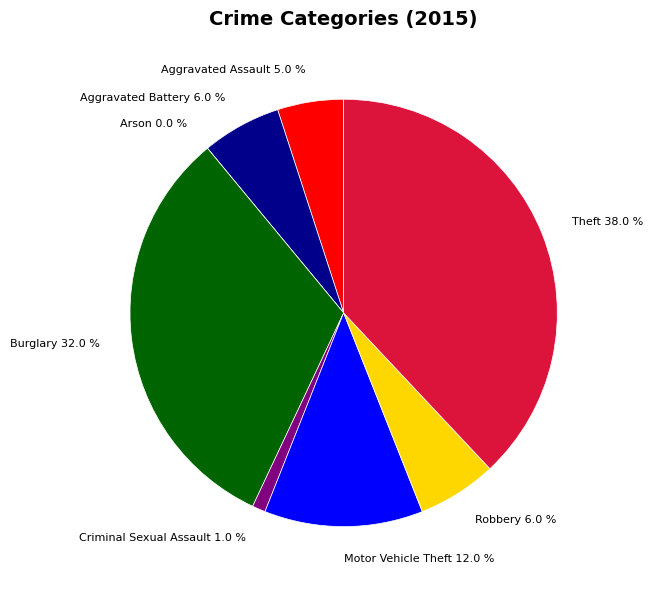

What is the smallest slice in the pie chart?

Arson